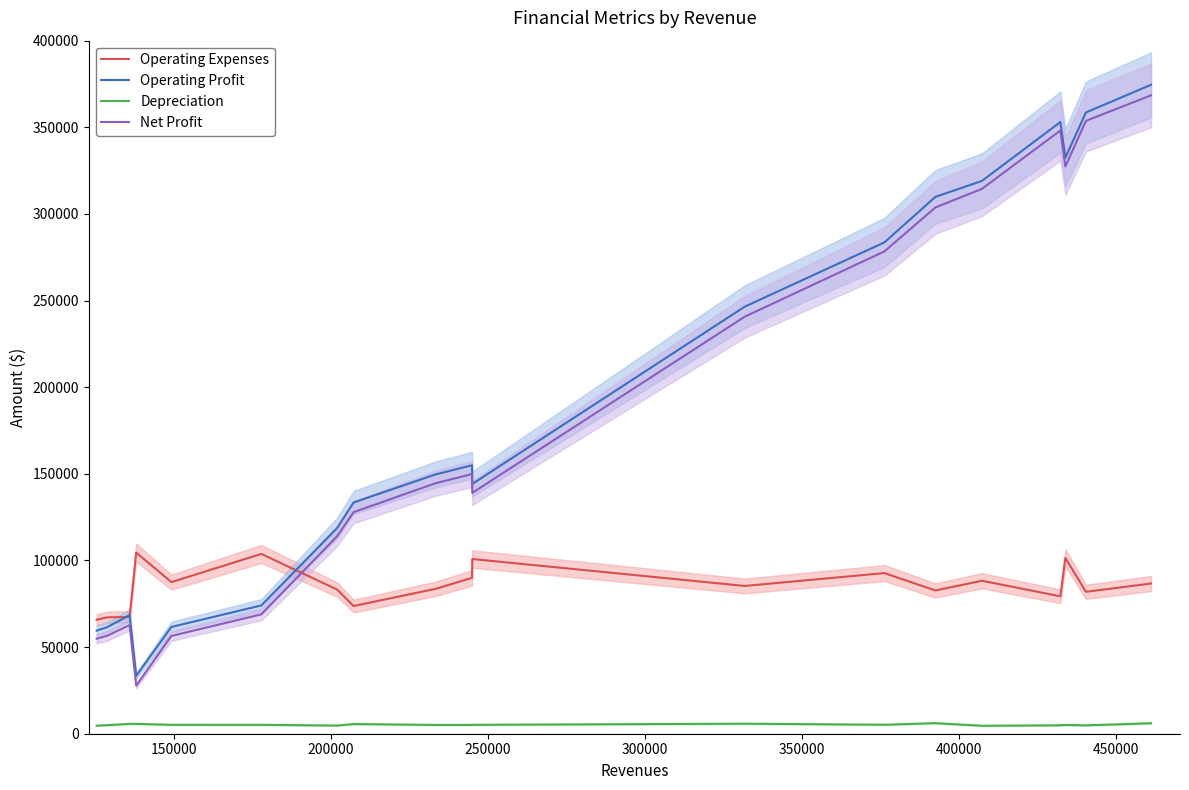

Reading left to right, what are all the values shown in this chart?

Operating Expenses: 65792	67175	67388	104528	87513	103757	83178	73705	83606	89974	100834	85288	92698	82675	88286	79297	101465	81912	86688
Operating Profit: 59527	61516	68428	33397	61621	74032	118767	133458	149649	154939	144141	246485	283565	309843	319053	353029	332459	358550	374526
Depreciation: 4667	4956	5700	5673	5168	5144	4734	5599	5089	5062	5153	5795	5195	6100	4604	4872	5068	4842	6066
Net Profit: 54860	56560	62728	27724	56453	68888	114033	127859	144560	149877	138988	240690	278370	303743	314449	348157	327391	353708	368460